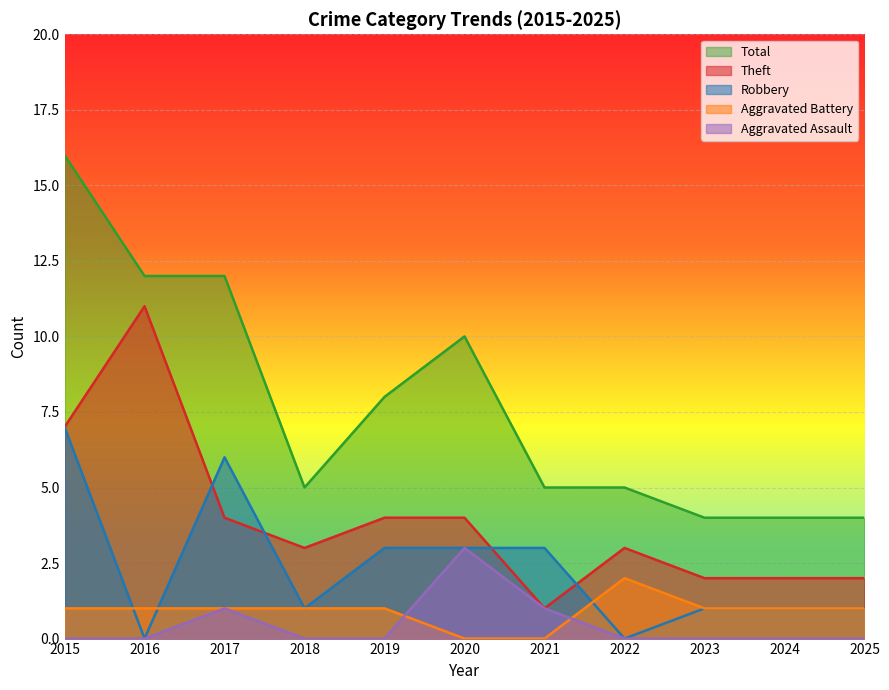

What is the value of the Robbery point at the 7th from the left?

3